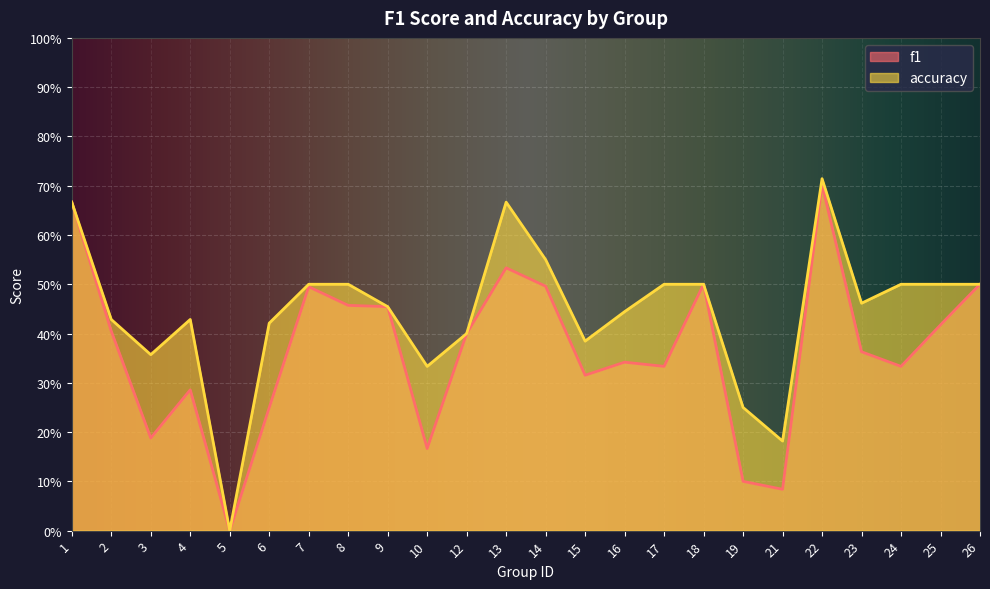

At which label does accuracy reach its peak?

22